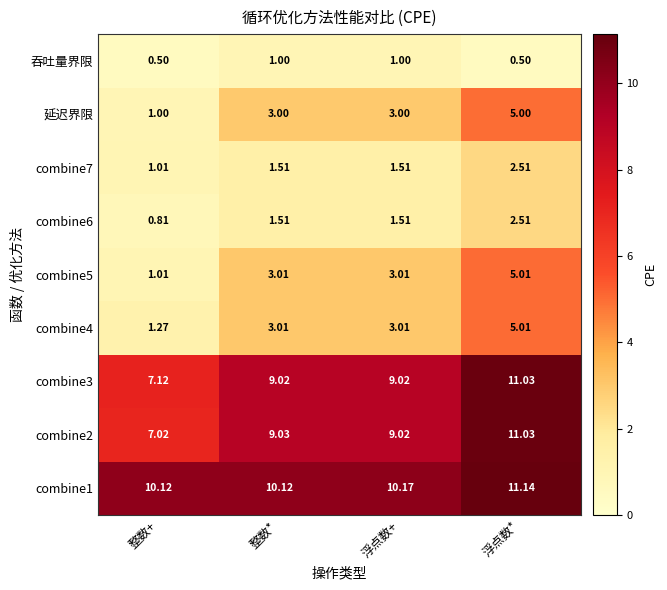

Is the value of 延迟界限 at 浮点数+ greater than the value of combine3 at 整数*?

No